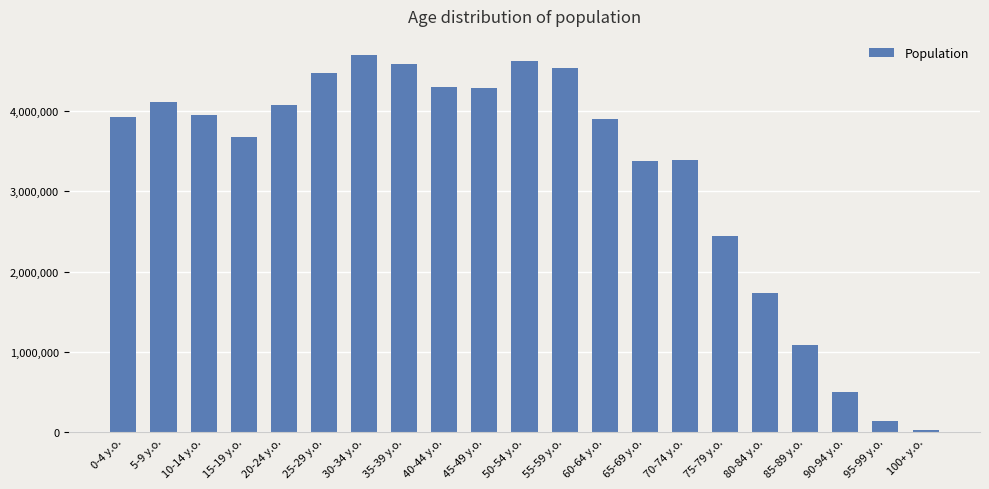

What is the label of the 20th bar from the left?

95-99 y.o.